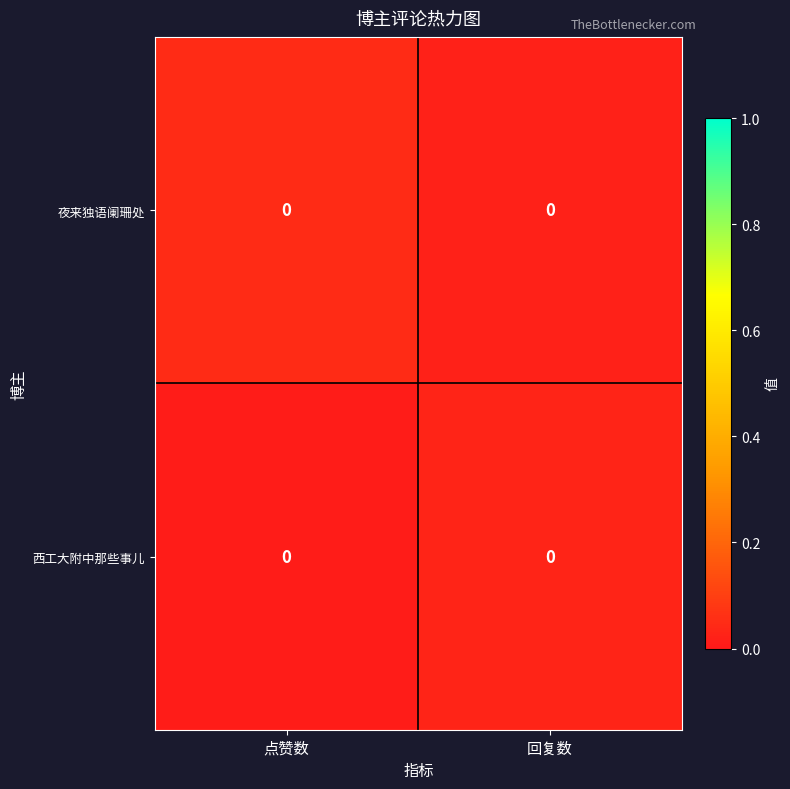

Is it true that 西工大附中那些事儿 equals 0.1 at 回复数?

False